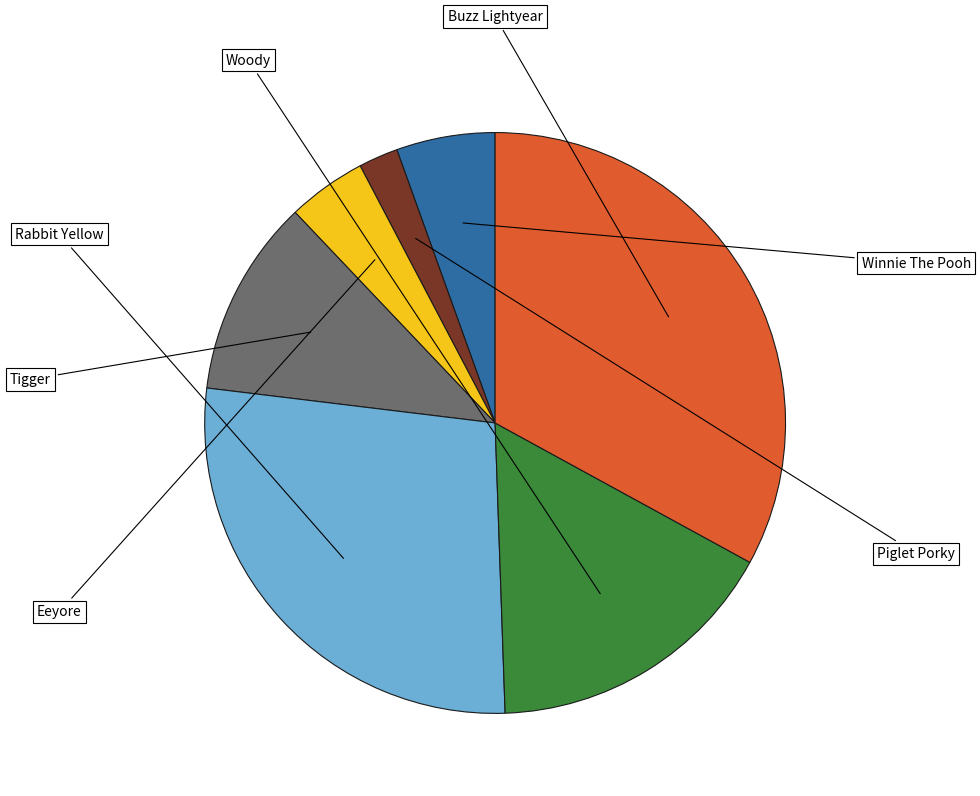

How many slices are in this pie chart?

7